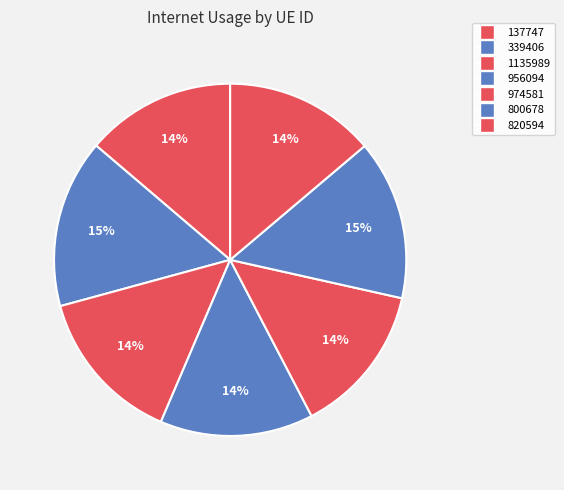

Combined, what portion of the pie is 974581 and 1135989?

28.2%